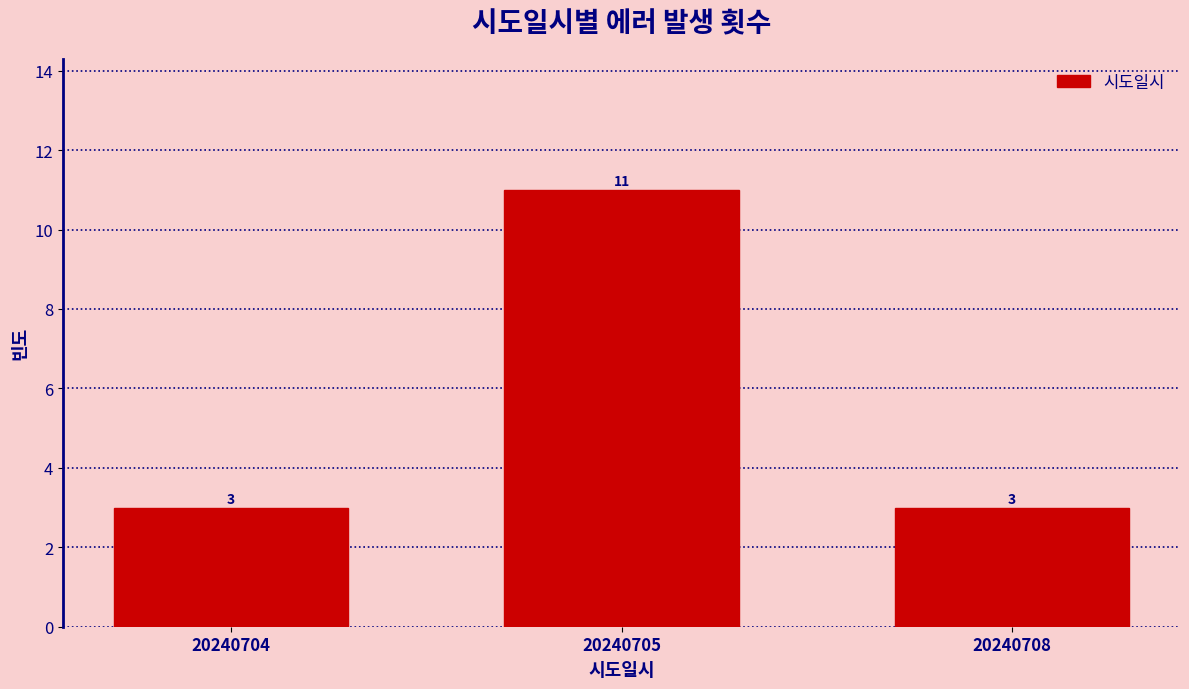

Reading left to right, list all the values displayed in this chart.

3	11	3